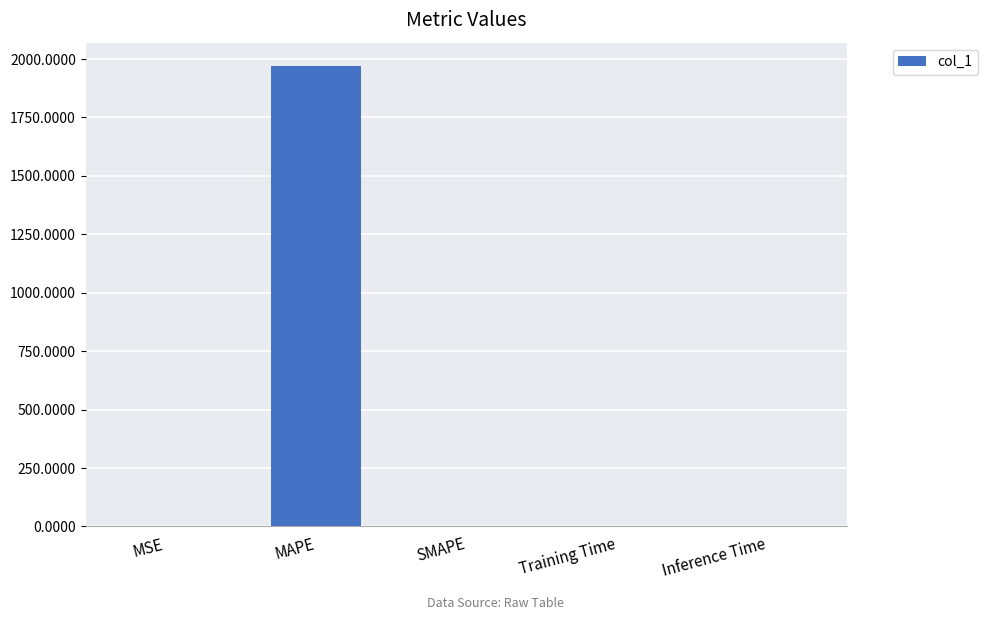

Which has a higher value, MAPE or Training Time?

MAPE